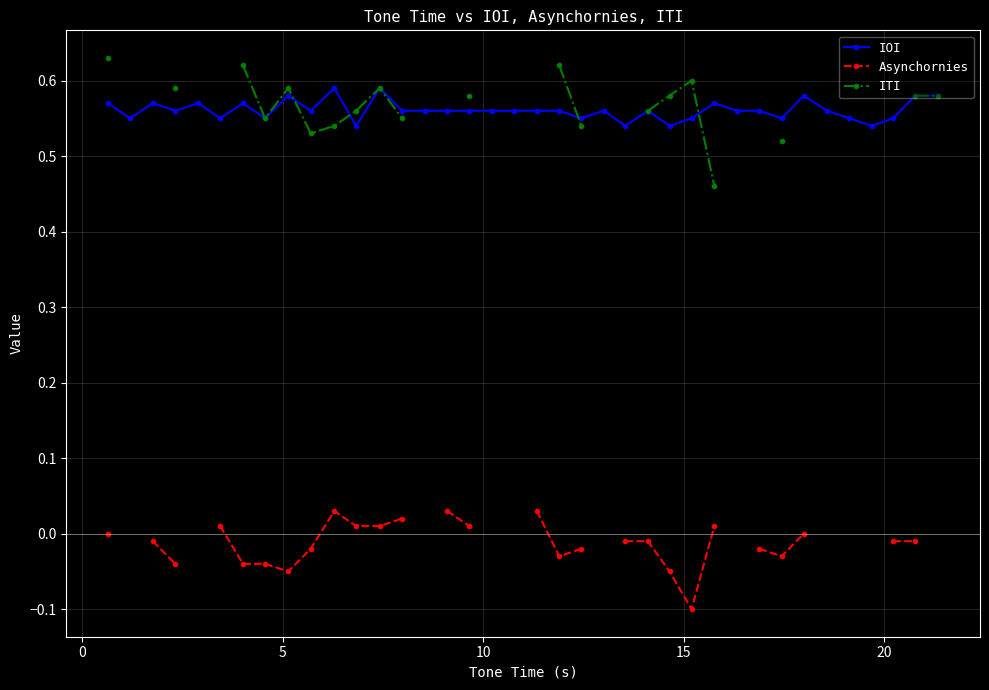

True or false: IOI has more than 2 interior local peaks.

True